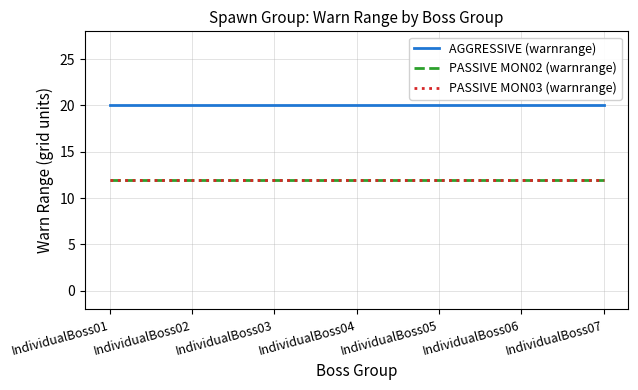

Reading right to left, list all the values displayed in this chart.

AGGRESSIVE (warnrange): IndividualBoss07=20	IndividualBoss06=20	IndividualBoss05=20	IndividualBoss04=20	IndividualBoss03=20	IndividualBoss02=20	IndividualBoss01=20
PASSIVE MON02 (warnrange): IndividualBoss07=12	IndividualBoss06=12	IndividualBoss05=12	IndividualBoss04=12	IndividualBoss03=12	IndividualBoss02=12	IndividualBoss01=12
PASSIVE MON03 (warnrange): IndividualBoss07=12	IndividualBoss06=12	IndividualBoss05=12	IndividualBoss04=12	IndividualBoss03=12	IndividualBoss02=12	IndividualBoss01=12